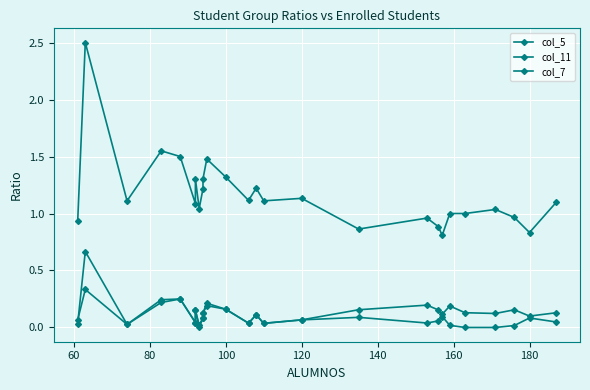

What is the value of the col_11 point at the 10th from the left?

0.1